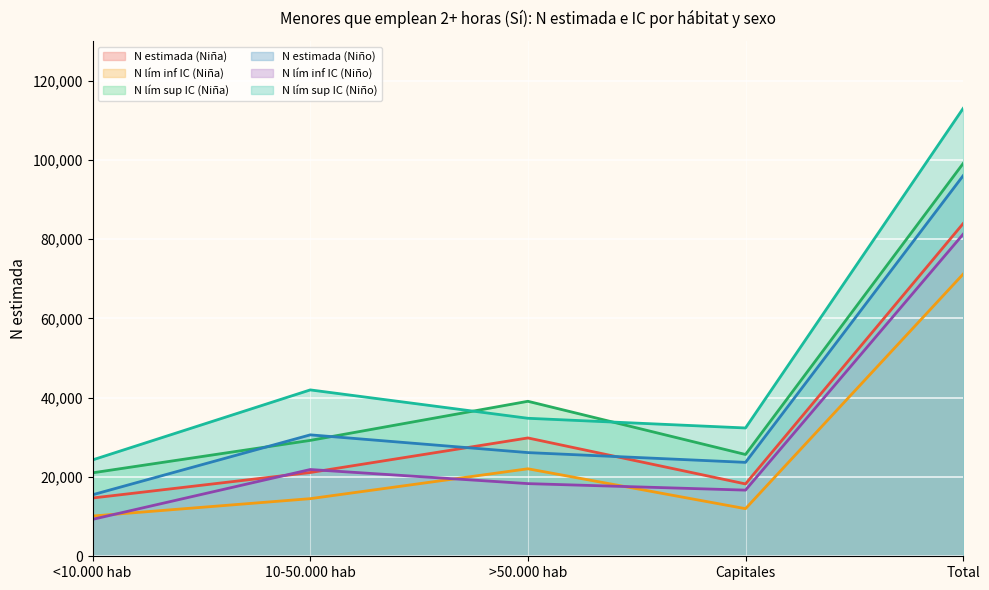

How many series are shown in this chart?

6